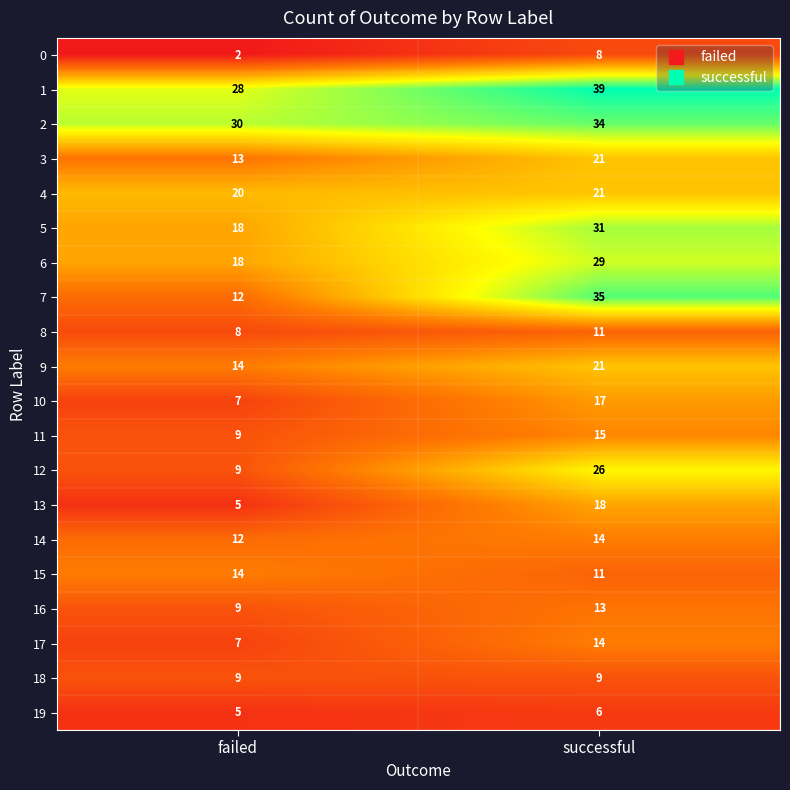

What is the approximate value of 11 at successful?

15